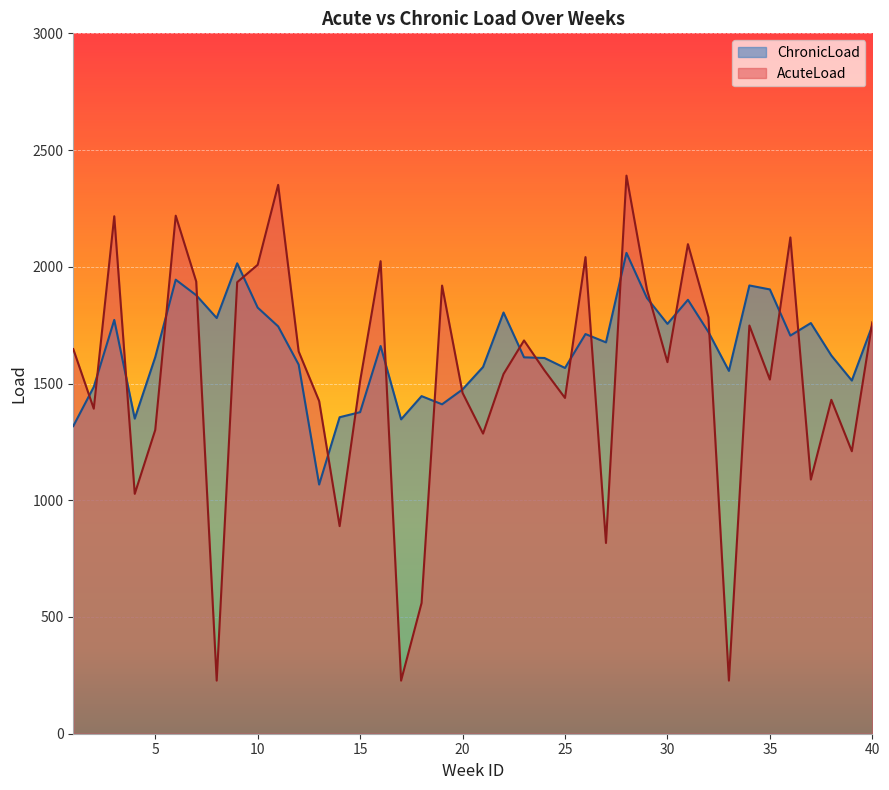

What is the maximum value shown in the chart?

2390.5